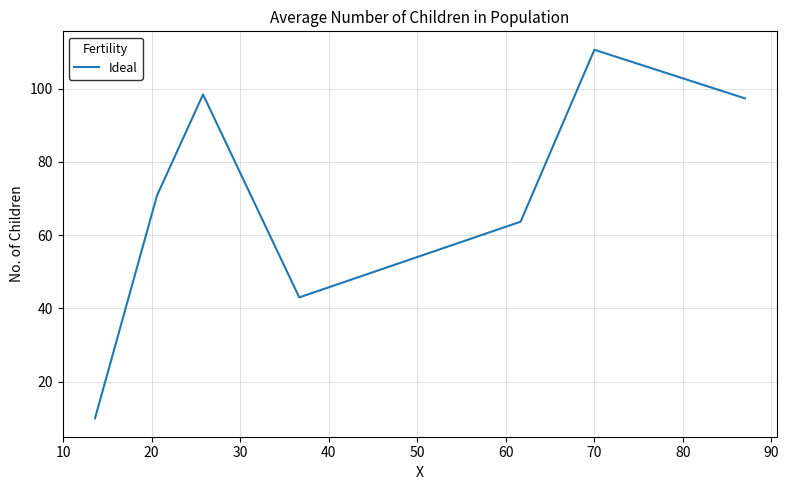

What is the sum of all values?

493.8